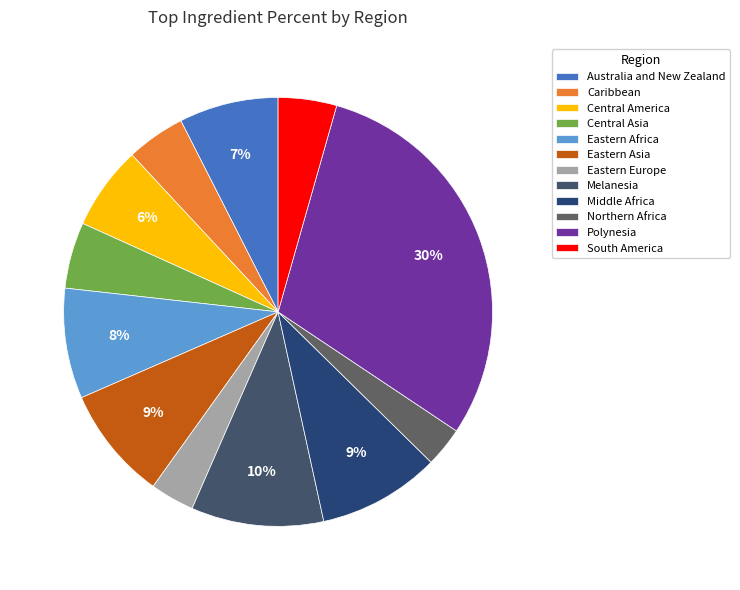

How many segments does this pie chart have?

12